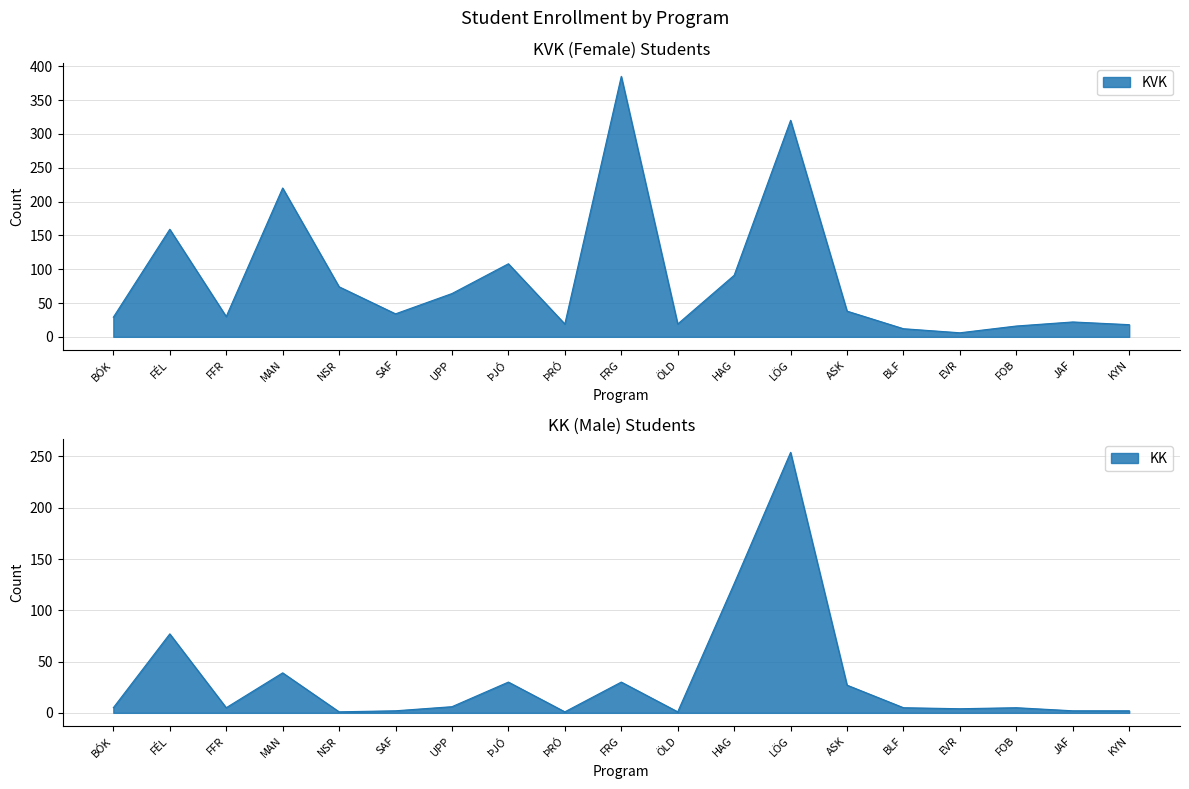

How many times do KK and KVK cross each other?

2